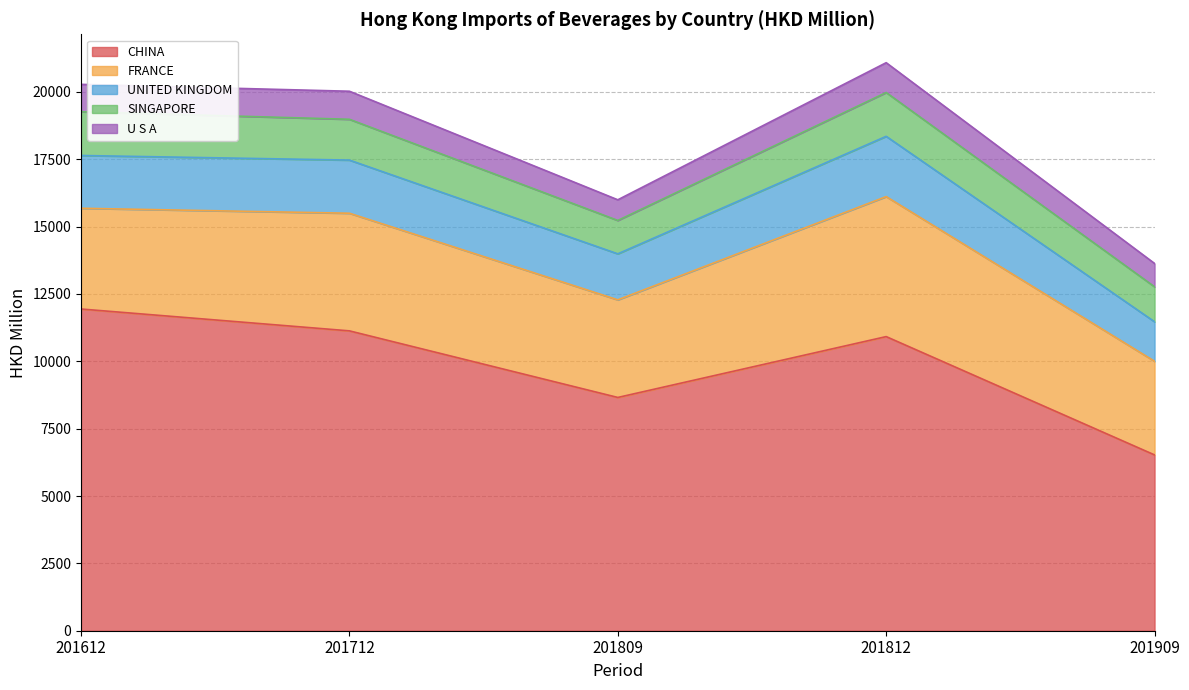

Where does the U S A series first go above 1016?

201612